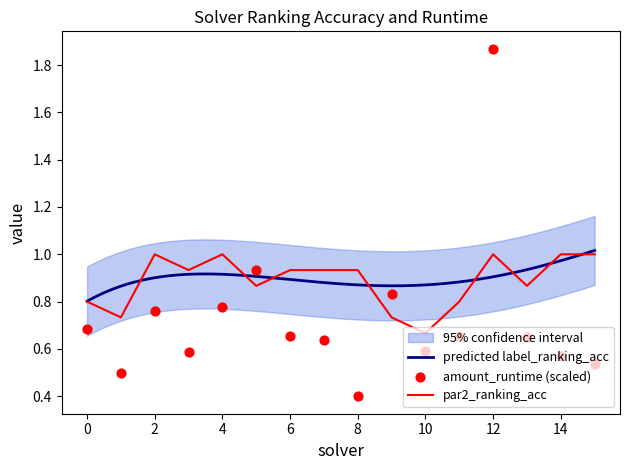

Which series has the largest total across all categories?

par2_ranking_acc